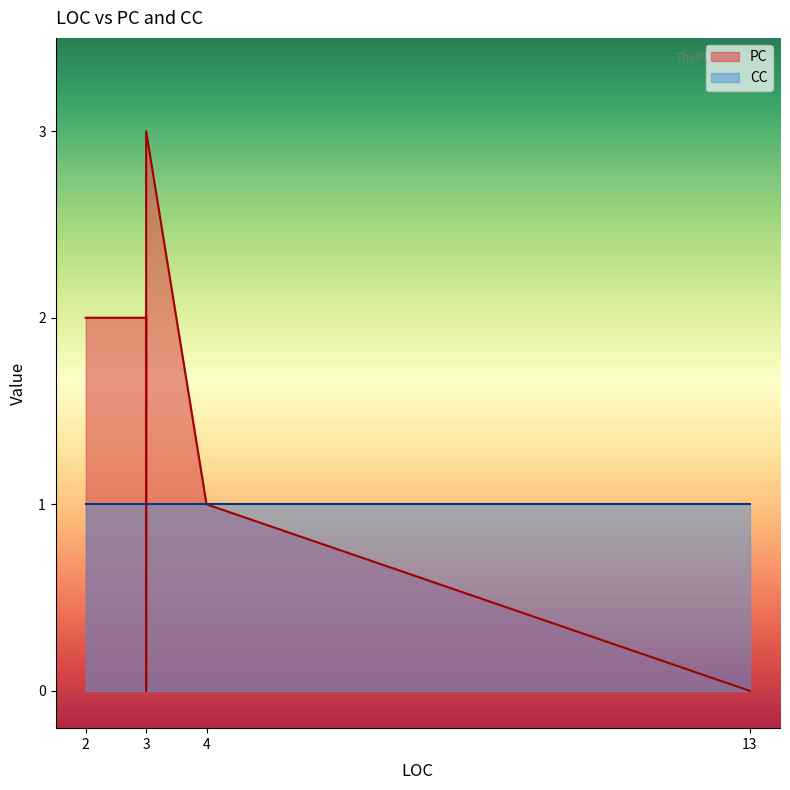

Is it true that PC equals 3 at 2?

False